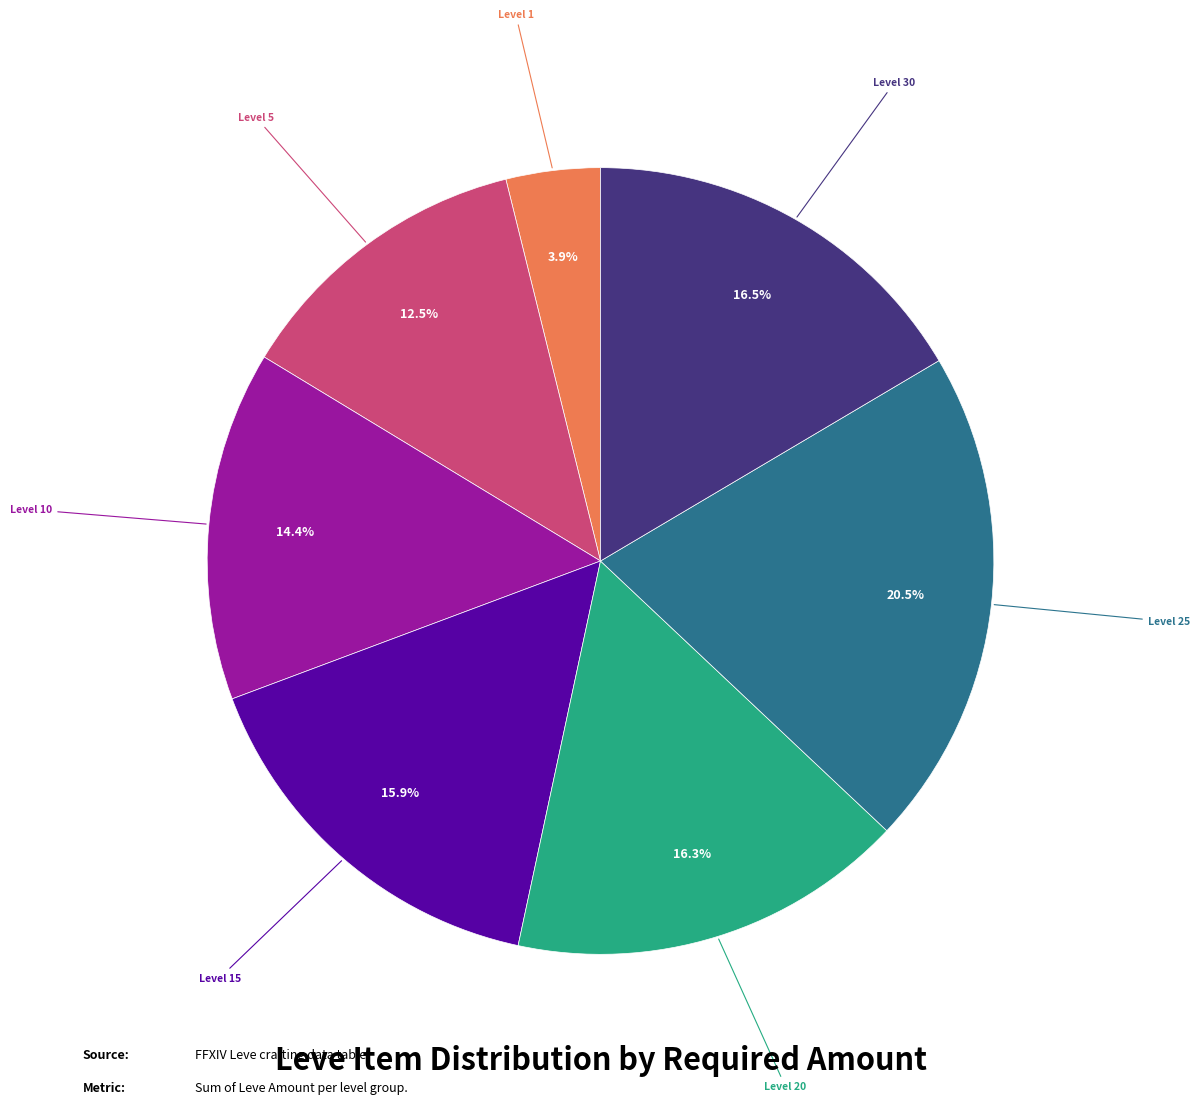

Is there any slice that represents more than half of the pie?

No